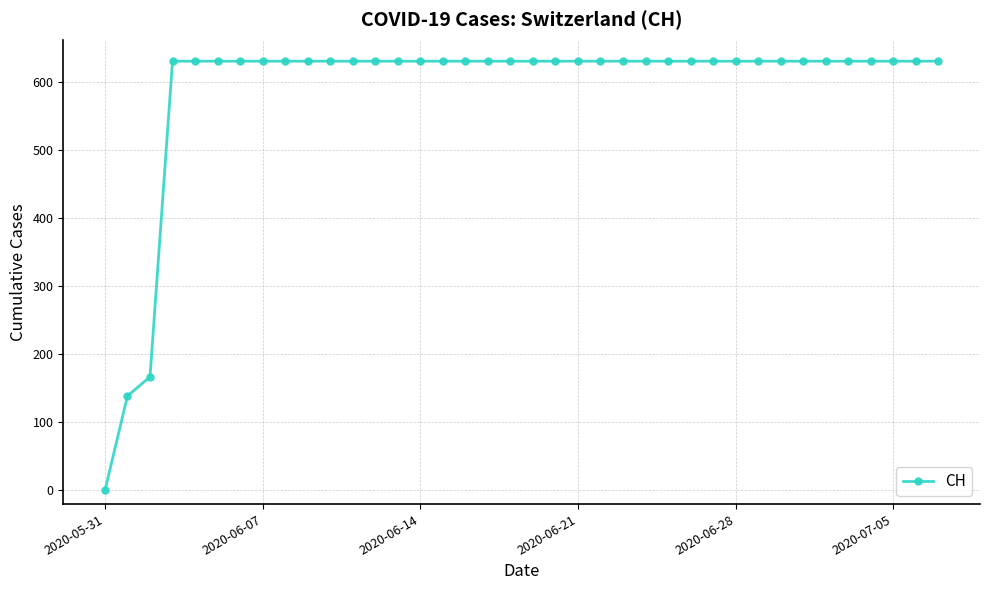

How many values are below 631?

3